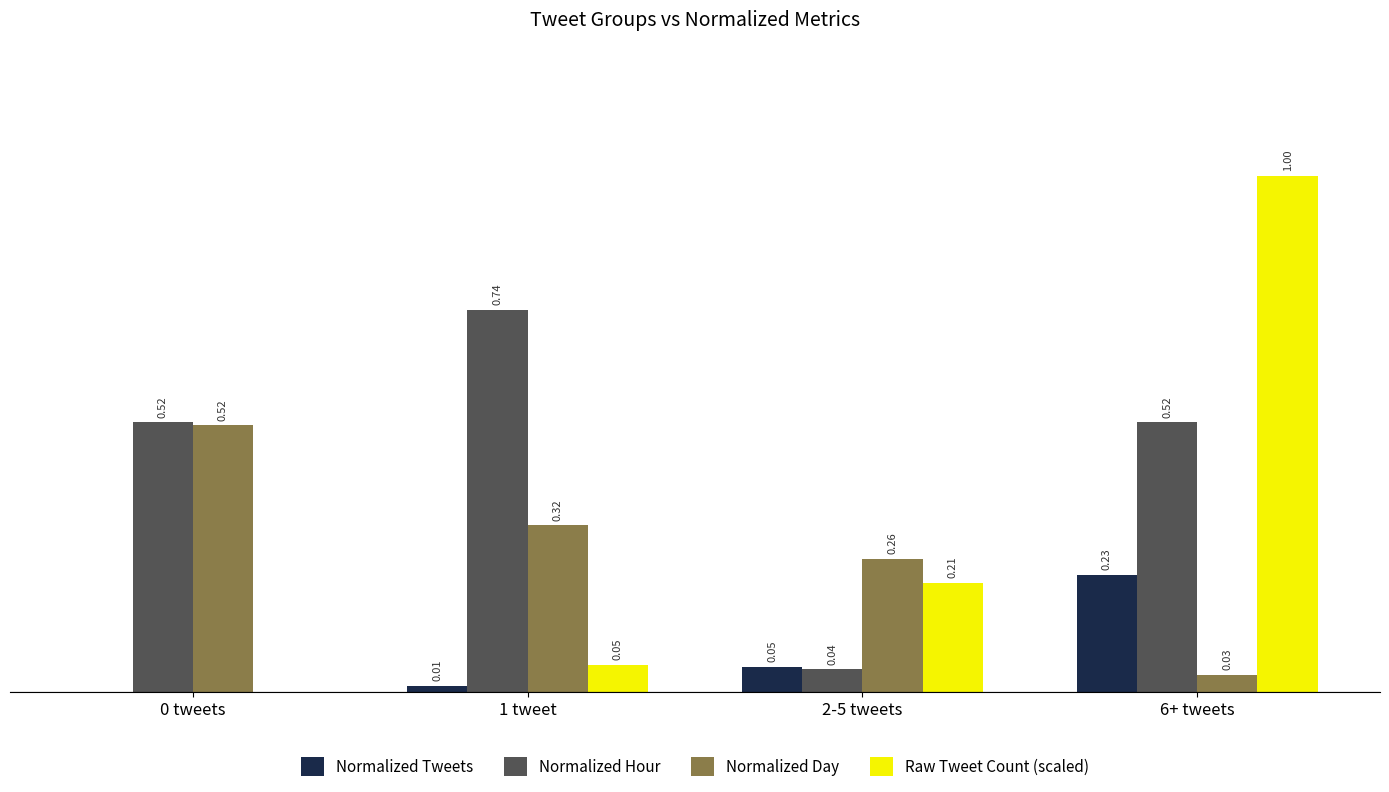

Which series changed the most between 1 tweet and 2-5 tweets?

Normalized Hour